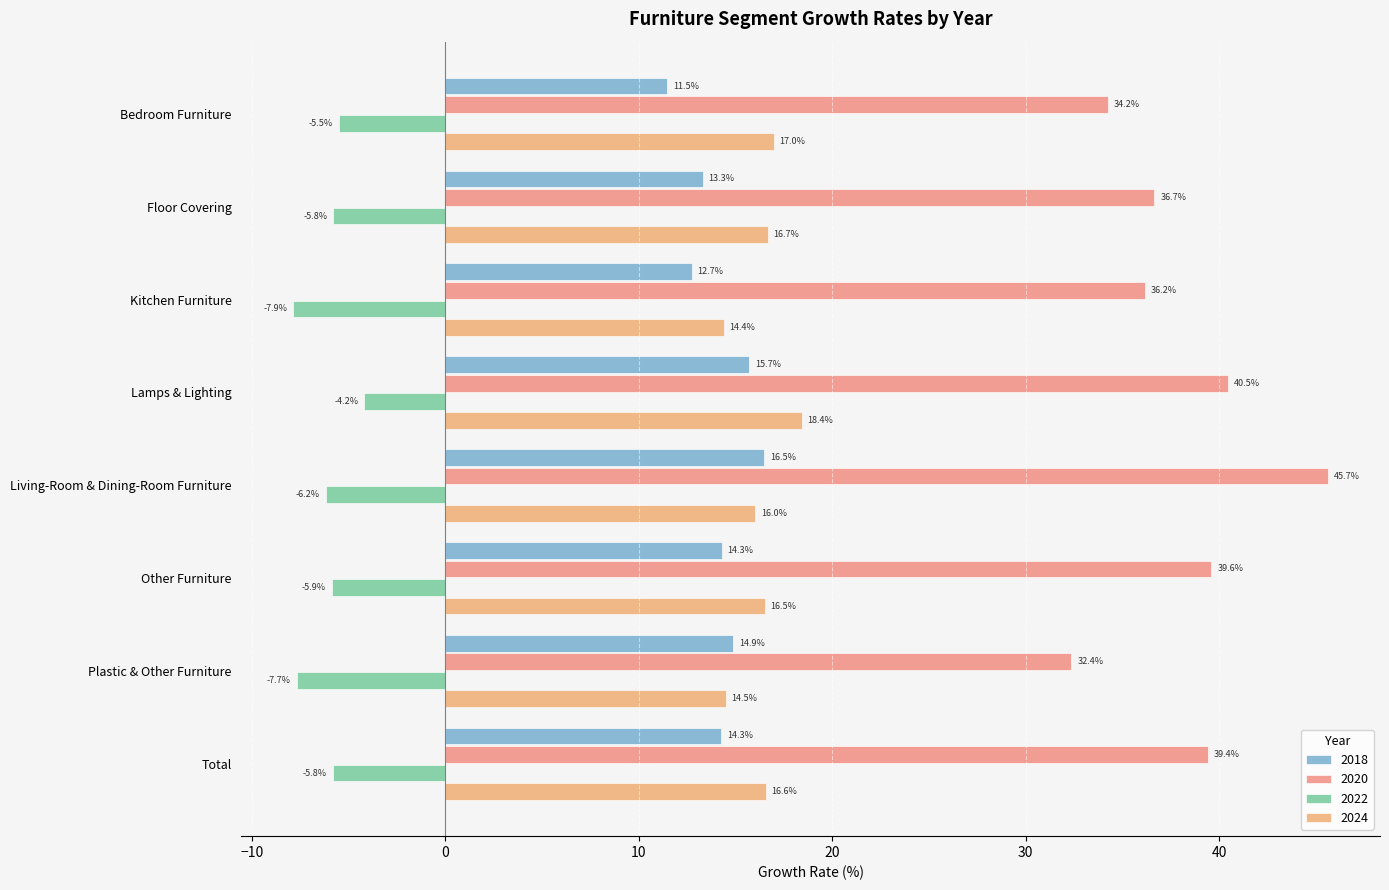

At which label is 2018 closest to 13?

Kitchen Furniture